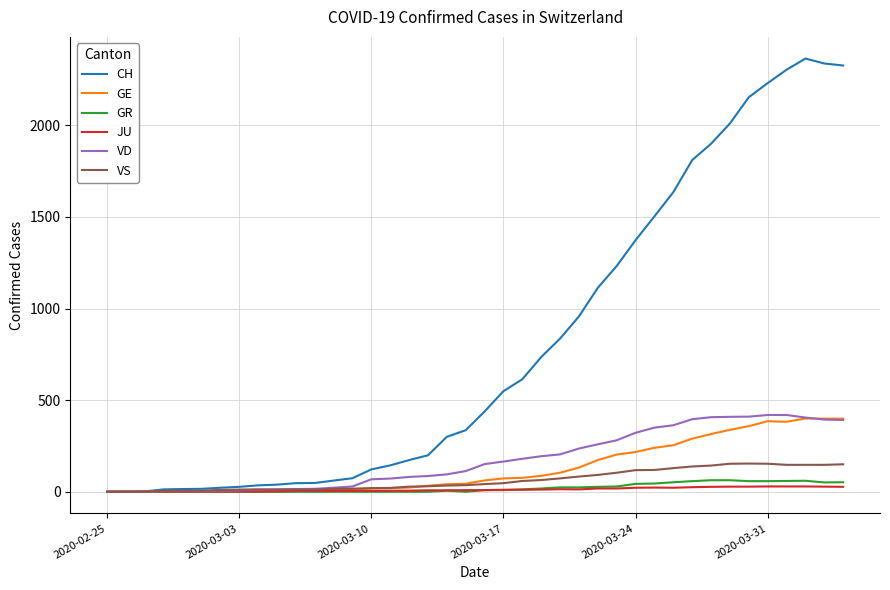

Does the chart have visible grid lines?

Yes